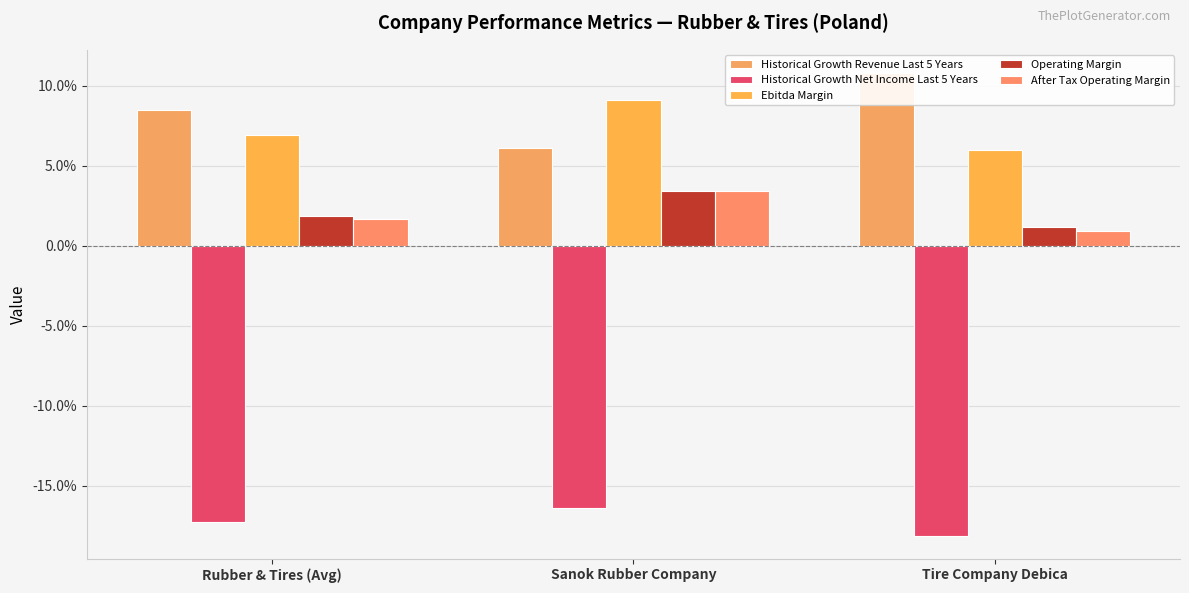

Is it true that Ebitda Margin equals 0.0 at Rubber & Tires (Avg)?

False